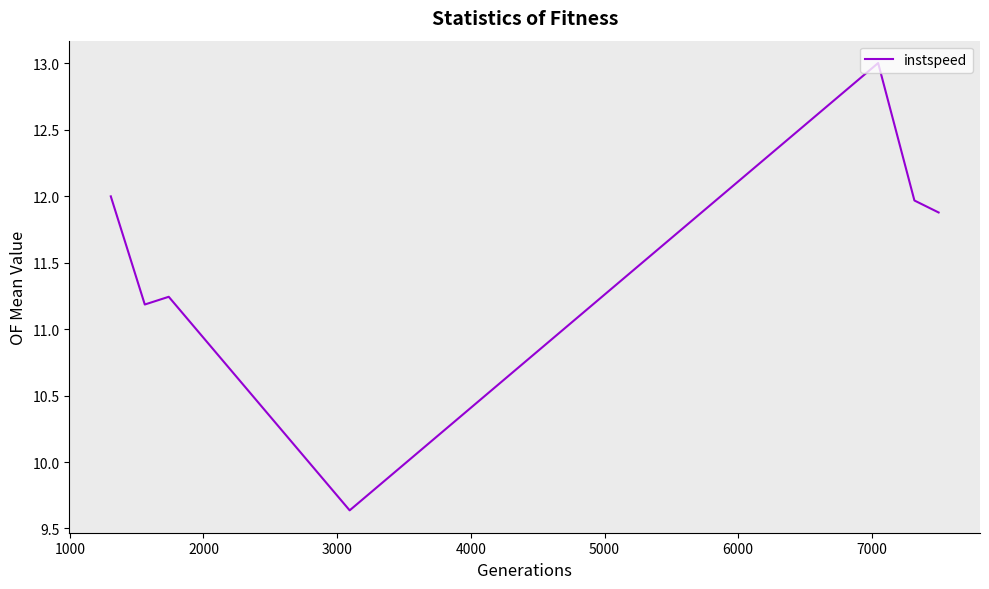

What is the sum of all values?

80.9